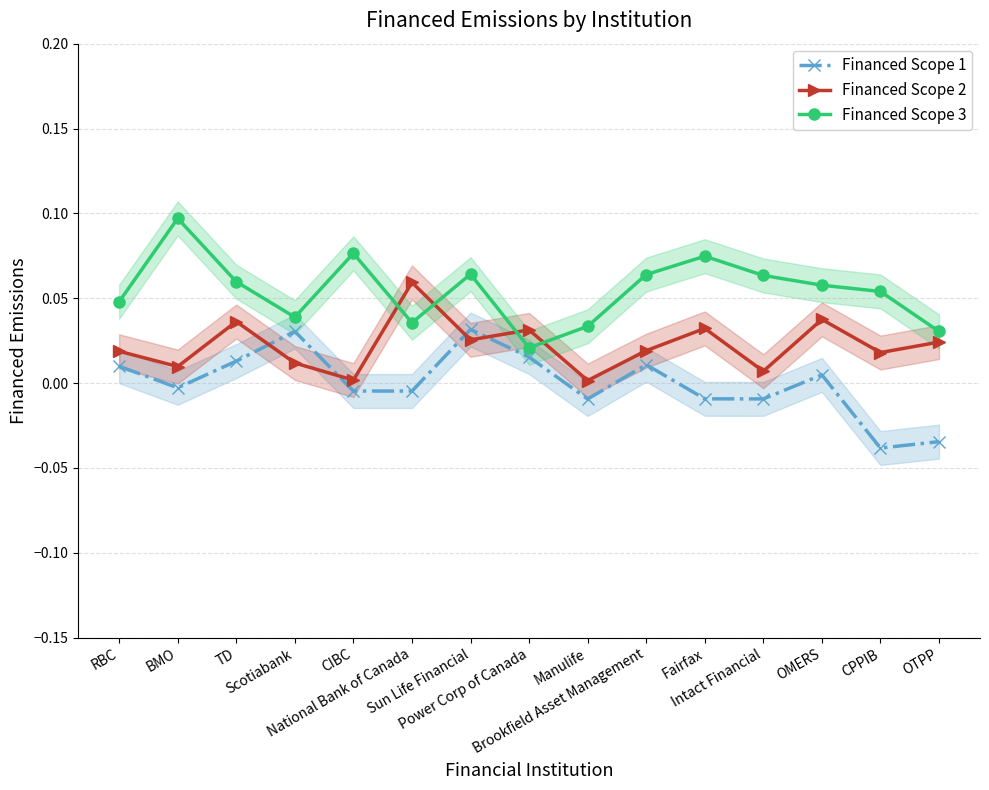

Rank the categories by Financed Scope 1 value from lowest to highest.

CPPIB, OTPP, Manulife, Intact Financial, Fairfax, CIBC, National Bank of Canada, BMO, OMERS, RBC, Brookfield Asset Management, TD, Power Corp of Canada, Scotiabank, Sun Life Financial